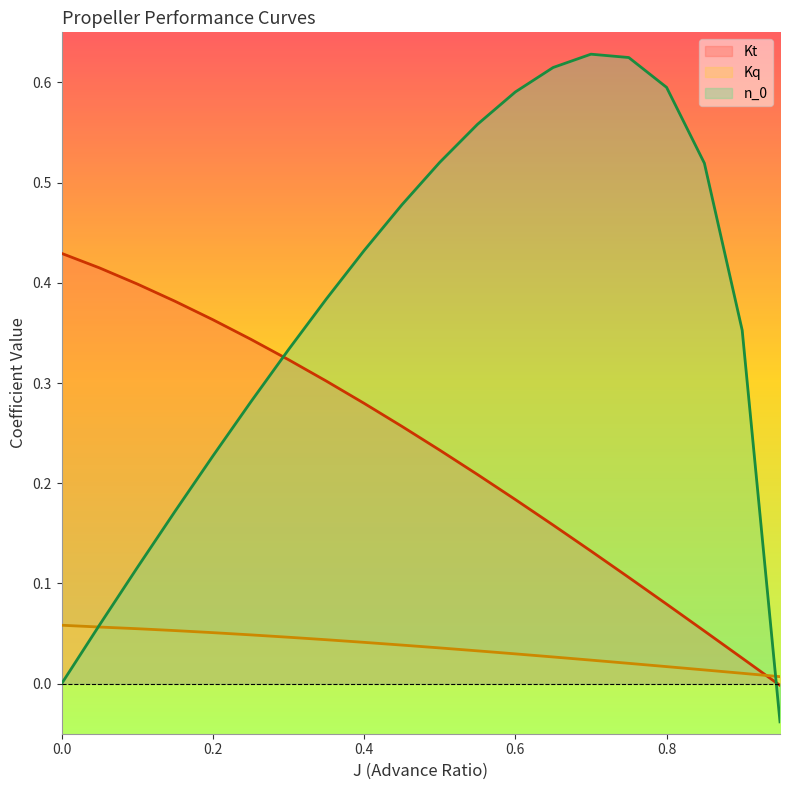

Reading left to right, transcribe all the data shown in this chart.

Kt: 0.0=0.4	0.05=0.4	0.1=0.4	0.15=0.4	0.2=0.4	0.25=0.3	0.3=0.3	0.35=0.3	0.4=0.3	0.45=0.3	0.5=0.2	0.55=0.2	0.6=0.2	0.65=0.2	0.7=0.1	0.75=0.1	0.8=0.1	0.85=0.1	0.9=0.0	0.95=-0.0
Kq: 0.0=0.1	0.05=0.1	0.1=0.1	0.15=0.1	0.2=0.1	0.25=0.0	0.3=0.0	0.35=0.0	0.4=0.0	0.45=0.0	0.5=0.0	0.55=0.0	0.6=0.0	0.65=0.0	0.7=0.0	0.75=0.0	0.8=0.0	0.85=0.0	0.9=0.0	0.95=0.0
n_0: 0.0=0.0	0.05=0.1	0.1=0.1	0.15=0.2	0.2=0.2	0.25=0.3	0.3=0.3	0.35=0.4	0.4=0.4	0.45=0.5	0.5=0.5	0.55=0.6	0.6=0.6	0.65=0.6	0.7=0.6	0.75=0.6	0.8=0.6	0.85=0.5	0.9=0.4	0.95=-0.0